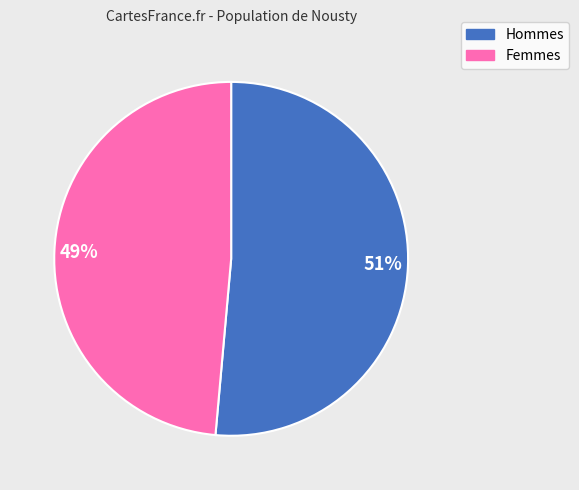

To the nearest percent, what percentage of the pie is Hommes?

51%